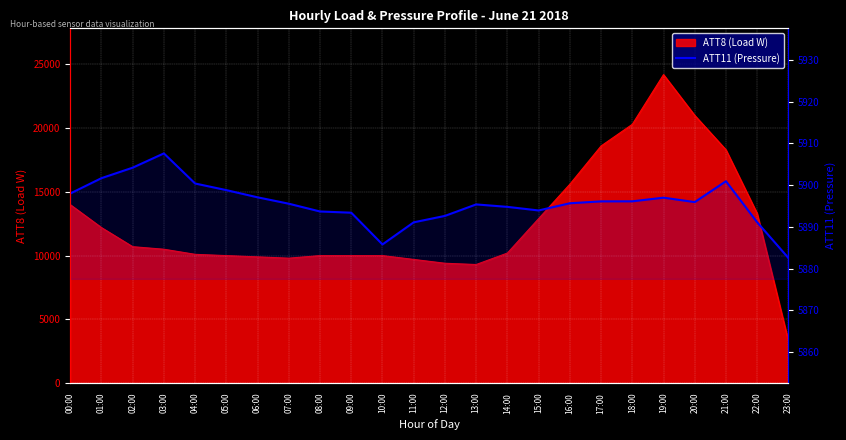

How many interior local valleys (lower than both neighbors) does the data have?

3